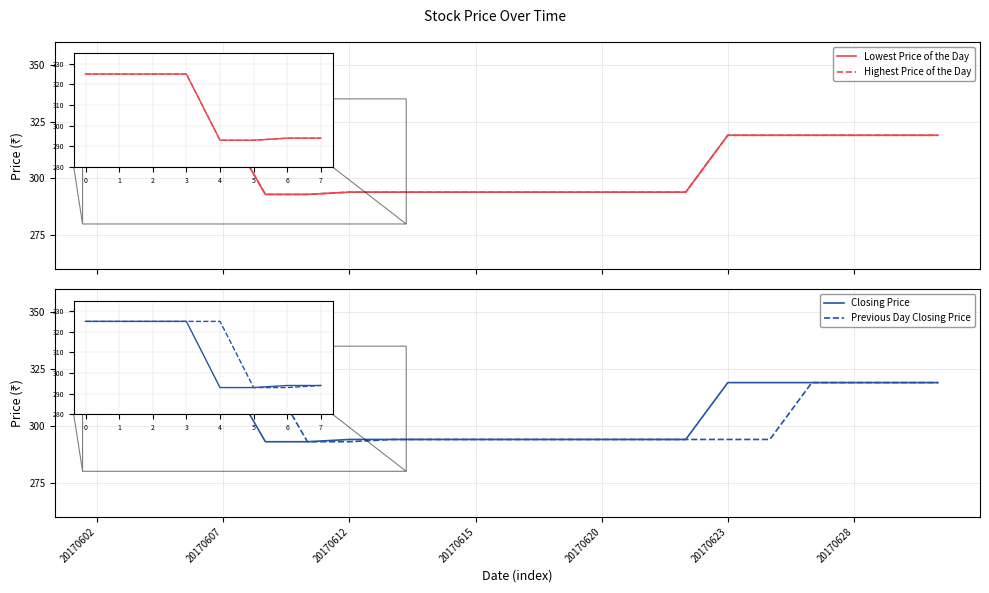

True or false: Closing Price and Previous Day Closing Price cross at least once.

False